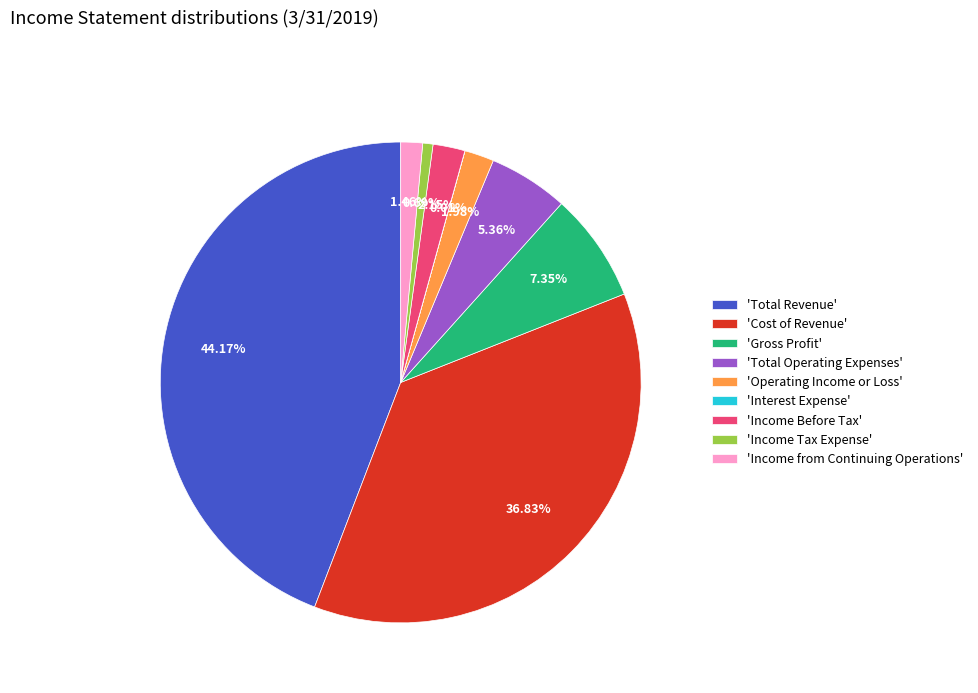

Do 'Income Before Tax' and 'Income Tax Expense' together represent more than half of the pie?

No